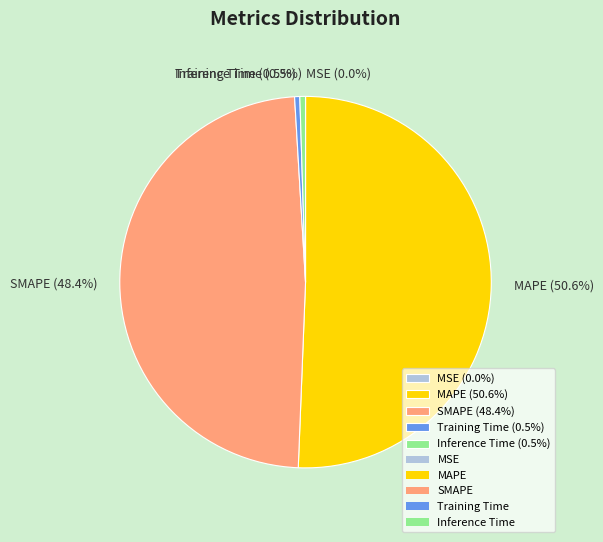

Between Inference Time (0.5%) and SMAPE (48.4%), which is larger?

SMAPE (48.4%)